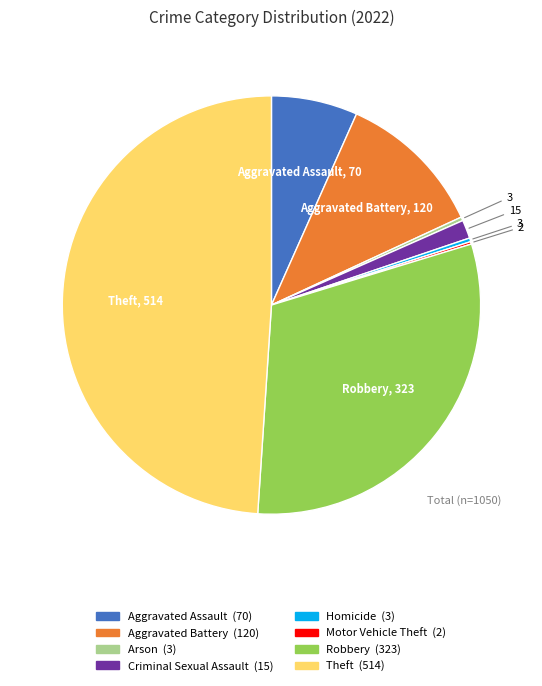

Between Theft and Arson, which is larger?

Theft